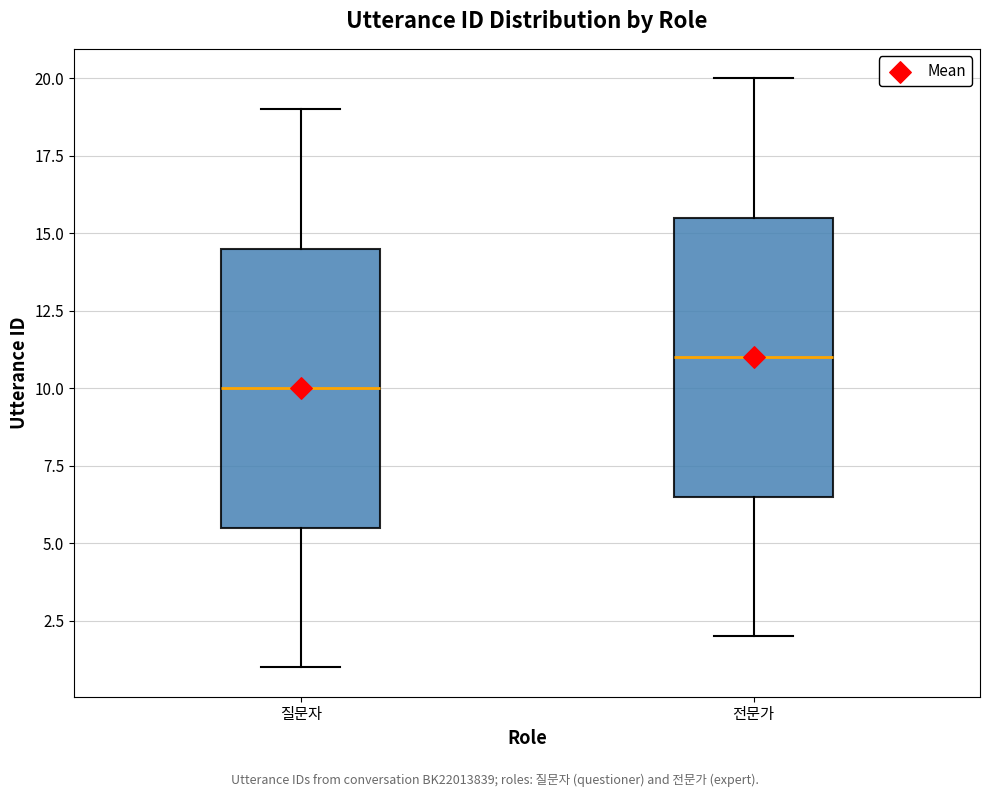

Where does the lower whisker of the box for 질문자 end on the y-axis? The values are not printed on the chart, so give them approximately, as read against the axis.

1.0